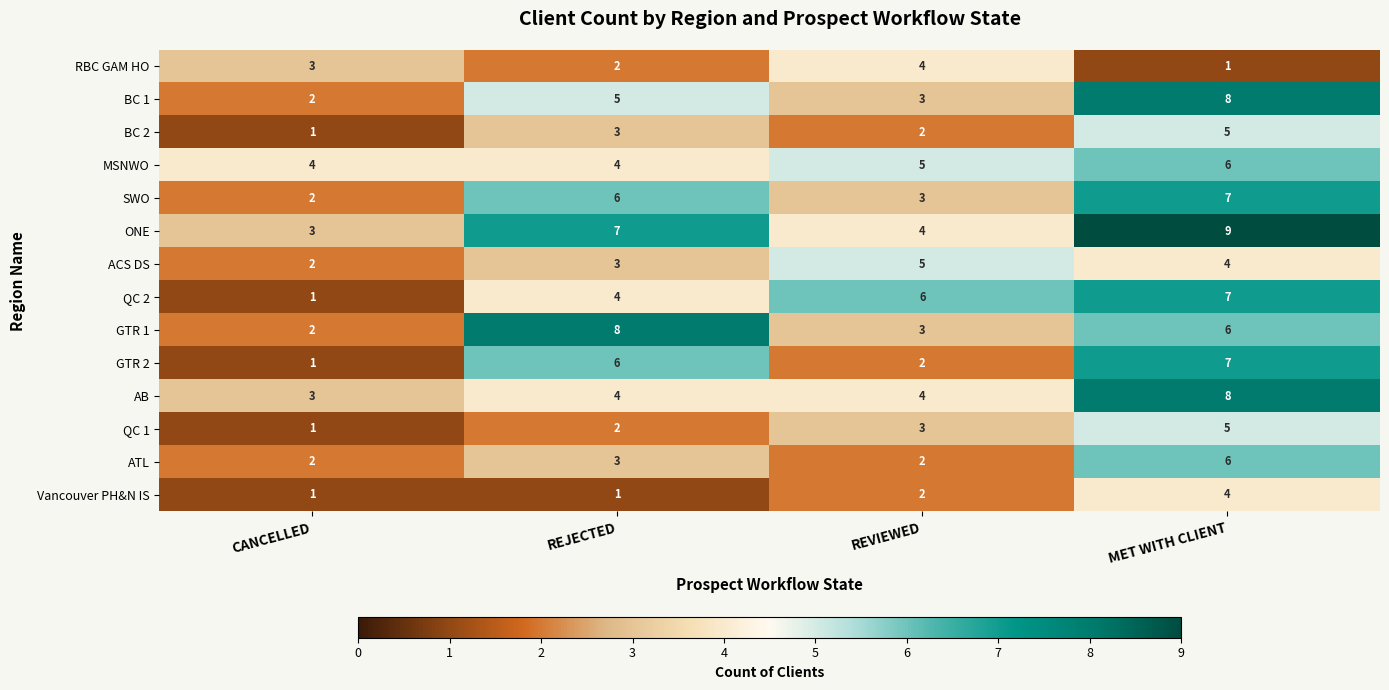

Which series changed the most between CANCELLED and REVIEWED?

QC 2